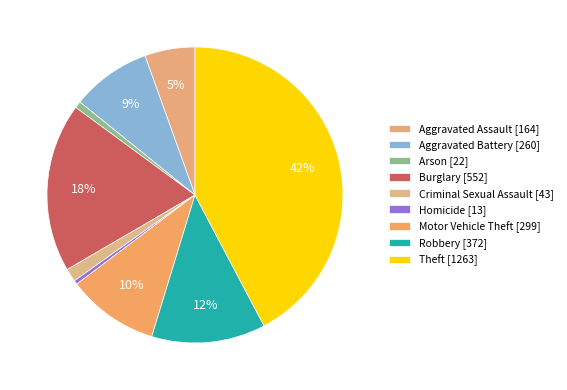

How many slices are in this pie chart?

9